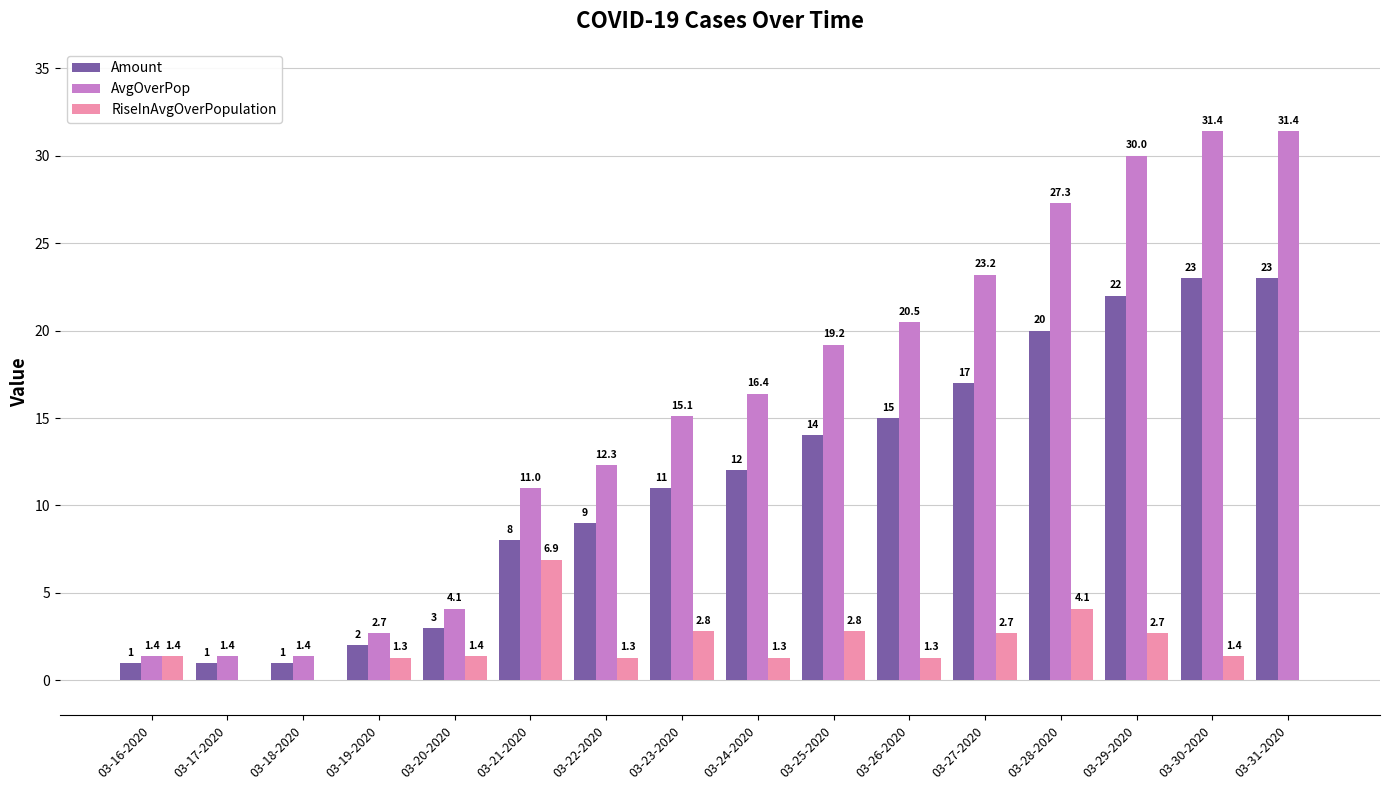

Which series changed the most between 03-23-2020 and 03-30-2020?

AvgOverPop